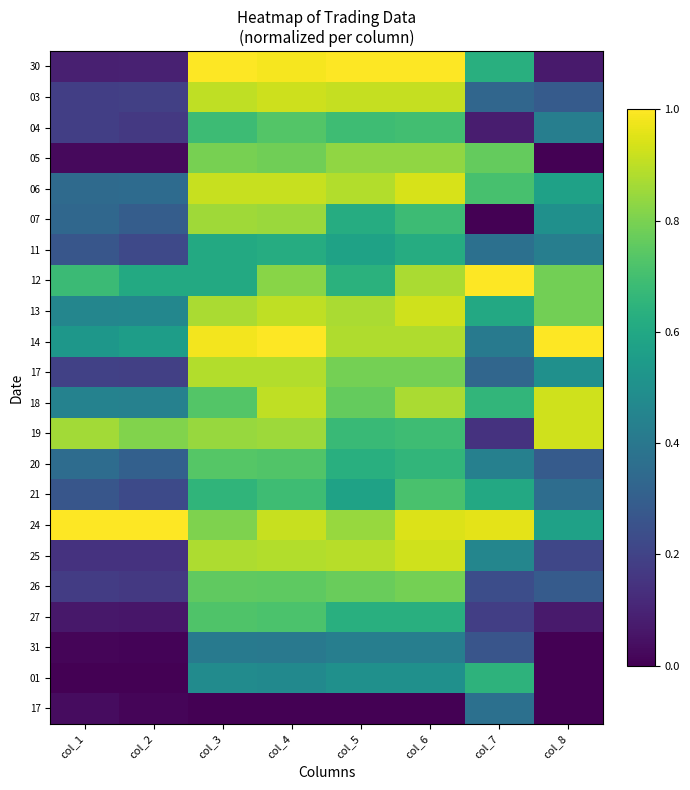

Between col_6 and col_8, which is larger?

col_6